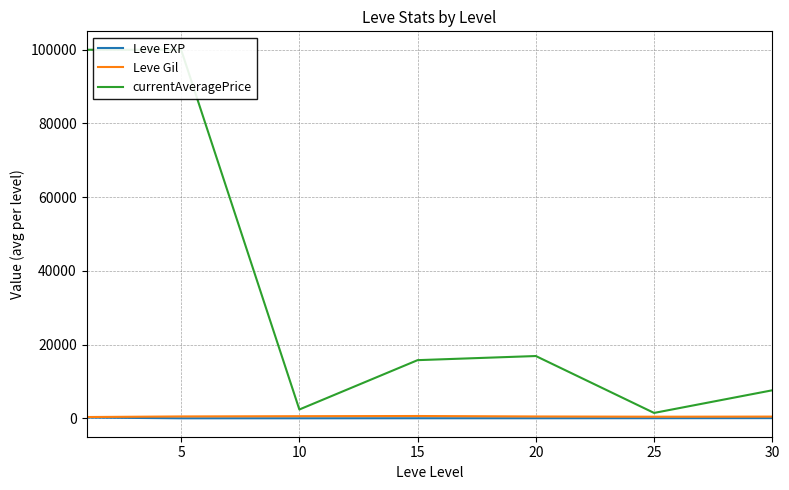

True or false: Leve Gil and currentAveragePrice cross at least once.

False